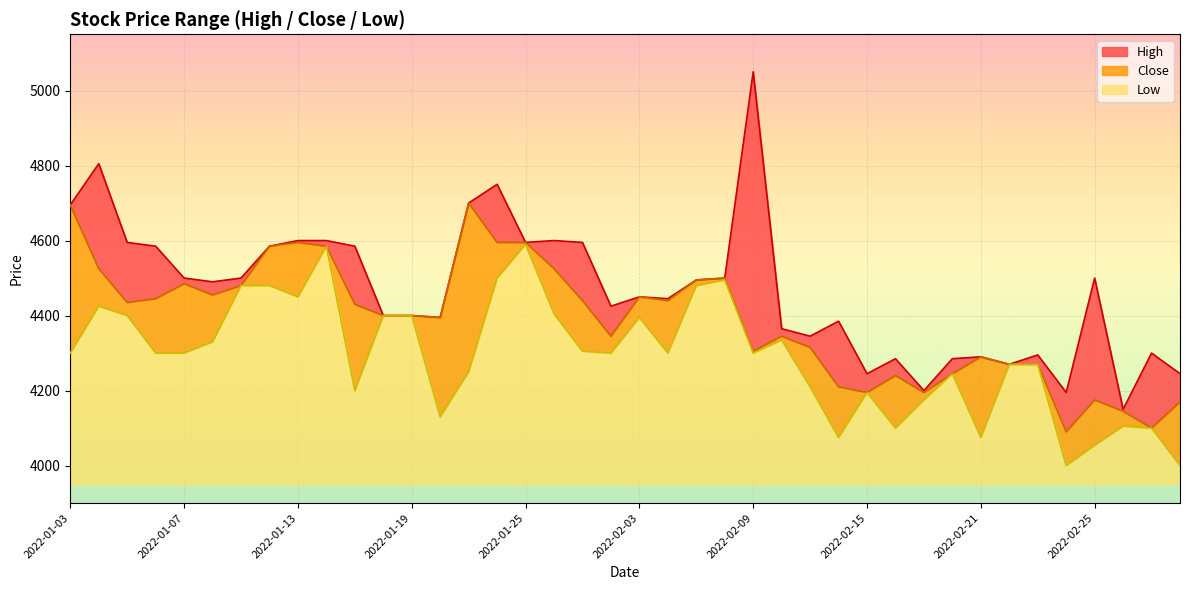

Which series has the largest total across all categories?

High